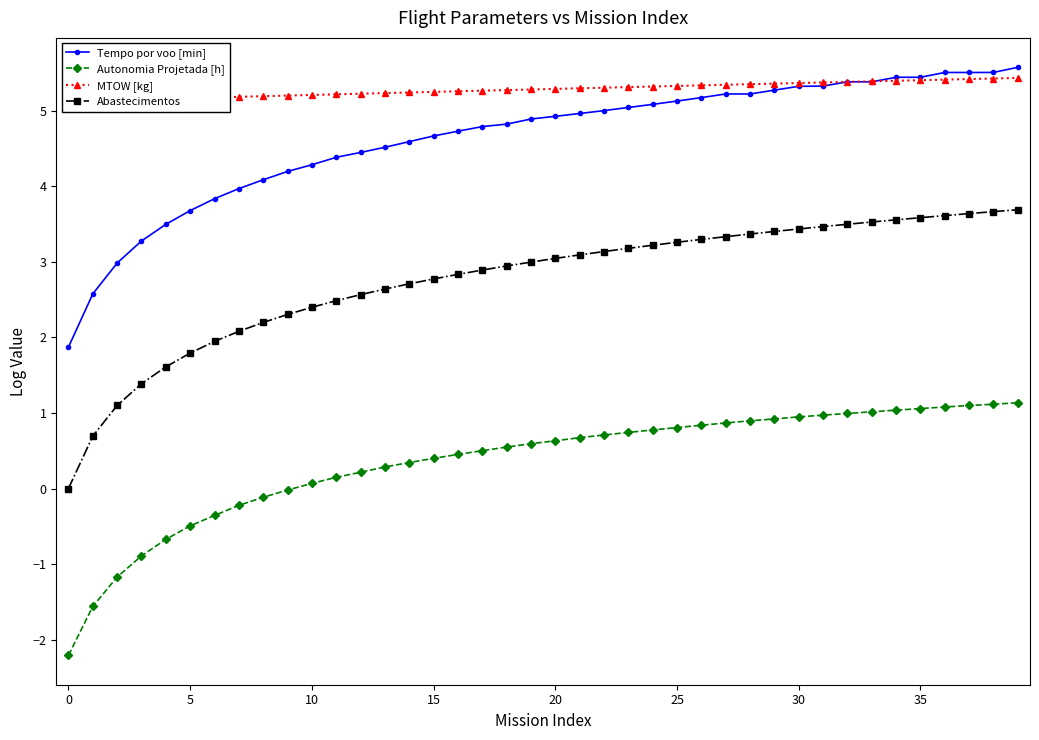

What is the maximum value for Tempo por voo [min]?

5.6